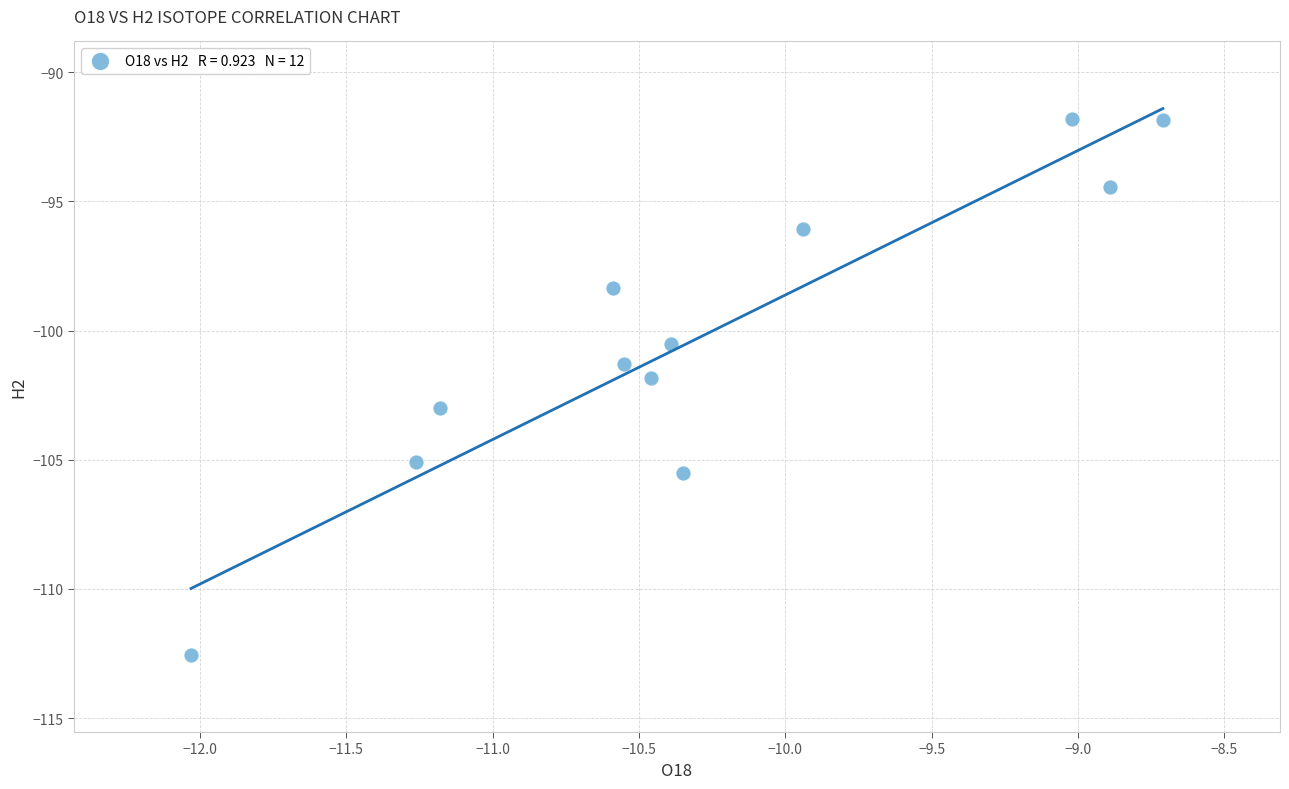

What is the range of X values (max minus min)?

3.3